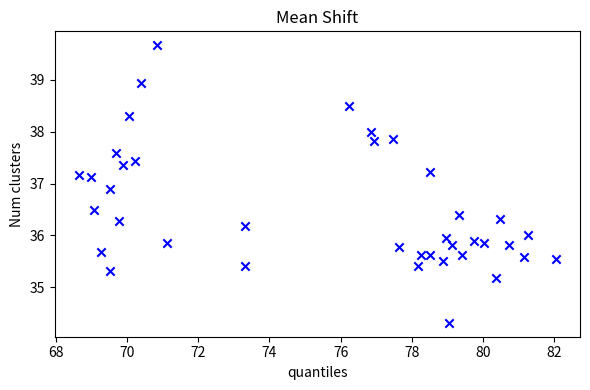

What is the range of X values (max minus min)?

13.4